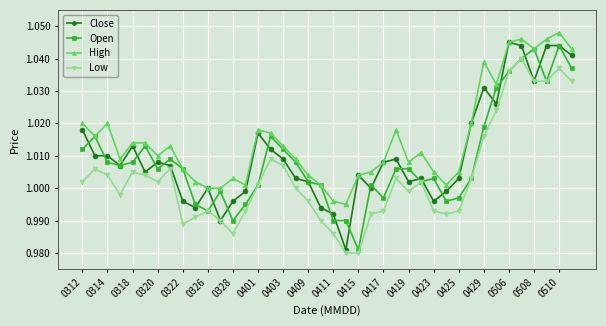

Which series has the largest total across all categories?

High